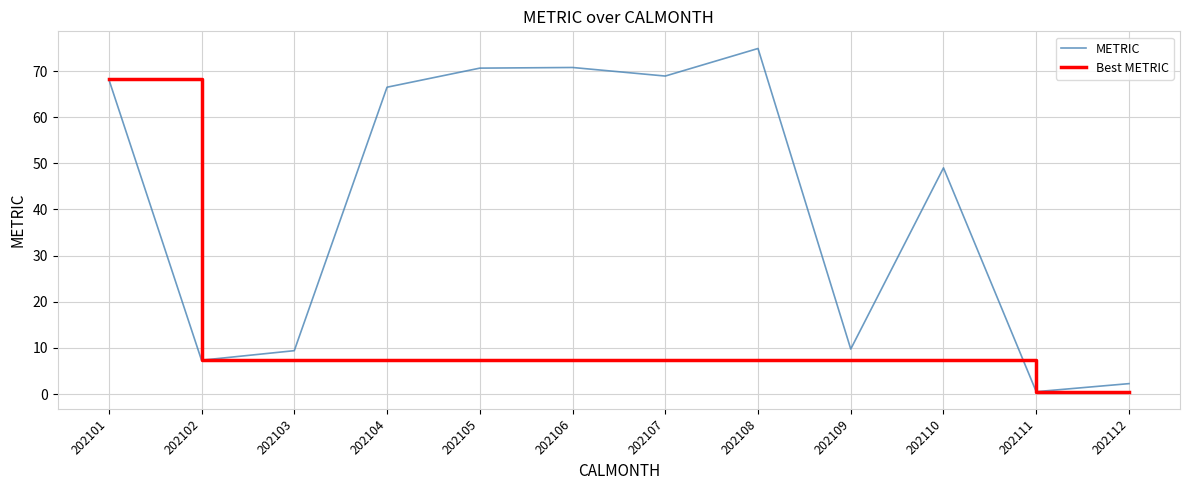

At 202110, list the series in order from largest to smallest.

METRIC, Best METRIC